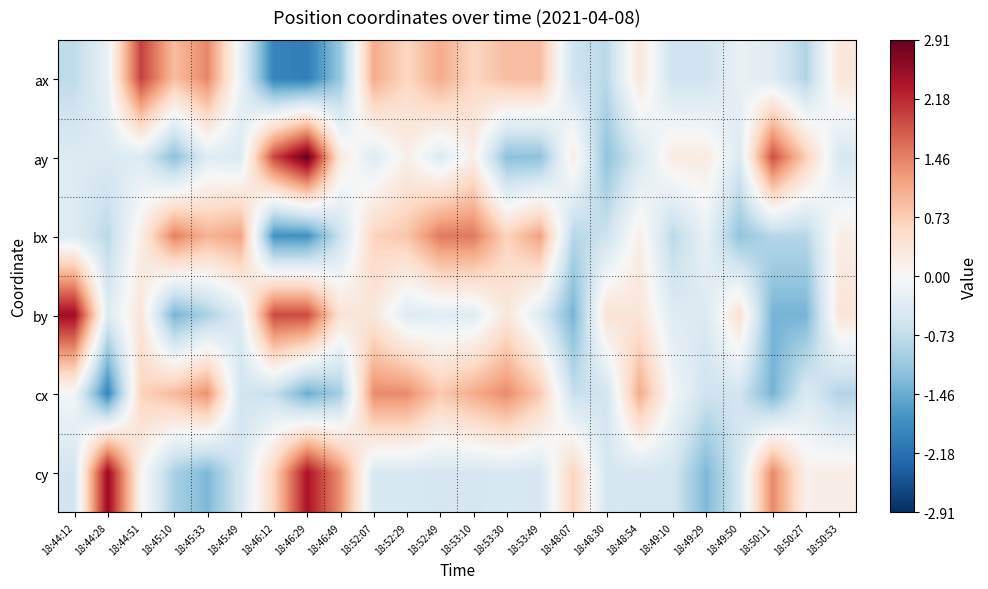

What is the smallest value displayed?

-2.0